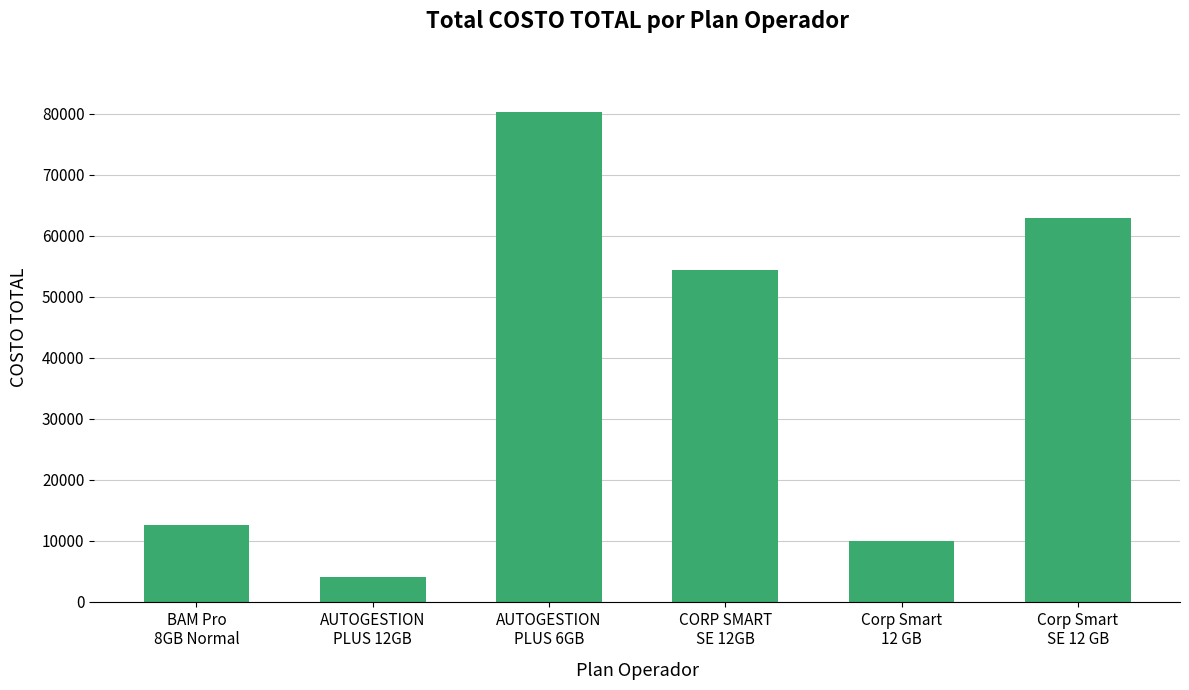

How many bars are there in total?

6